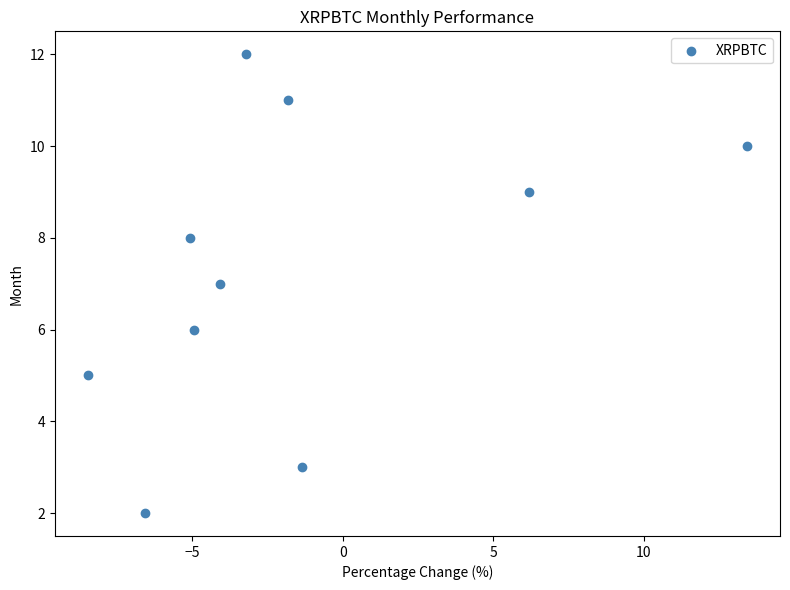

What is the range of Y values (max minus min)?

10